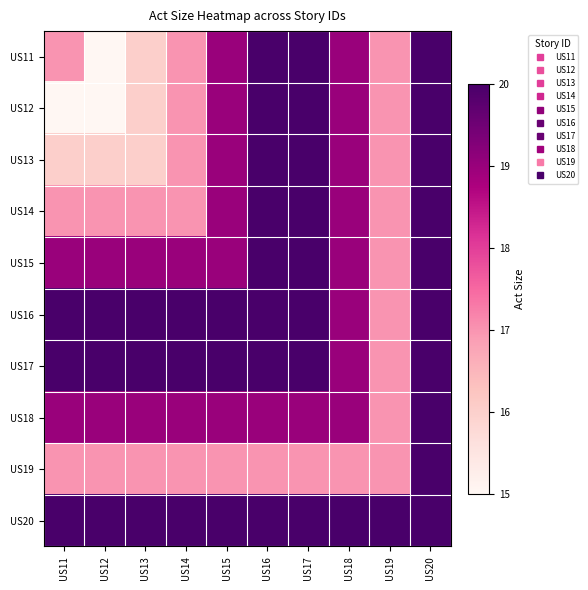

Reading right to left, what are all the values shown in this chart?

US11: US20=20	US19=17	US18=19	US17=20	US16=20	US15=19	US14=17	US13=16	US12=15	US11=17
US12: US20=20	US19=17	US18=19	US17=20	US16=20	US15=19	US14=17	US13=16	US12=15	US11=15
US13: US20=20	US19=17	US18=19	US17=20	US16=20	US15=19	US14=17	US13=16	US12=16	US11=16
US14: US20=20	US19=17	US18=19	US17=20	US16=20	US15=19	US14=17	US13=17	US12=17	US11=17
US15: US20=20	US19=17	US18=19	US17=20	US16=20	US15=19	US14=19	US13=19	US12=19	US11=19
US16: US20=20	US19=17	US18=19	US17=20	US16=20	US15=20	US14=20	US13=20	US12=20	US11=20
US17: US20=20	US19=17	US18=19	US17=20	US16=20	US15=20	US14=20	US13=20	US12=20	US11=20
US18: US20=20	US19=17	US18=19	US17=19	US16=19	US15=19	US14=19	US13=19	US12=19	US11=19
US19: US20=20	US19=17	US18=17	US17=17	US16=17	US15=17	US14=17	US13=17	US12=17	US11=17
US20: US20=20	US19=20	US18=20	US17=20	US16=20	US15=20	US14=20	US13=20	US12=20	US11=20